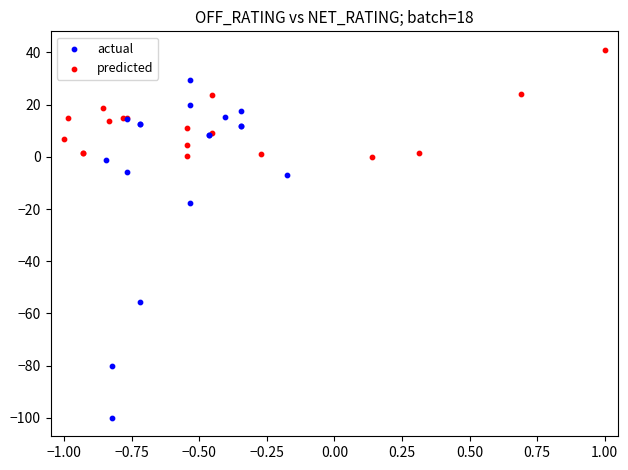

Which series contains the highest Y value?

predicted